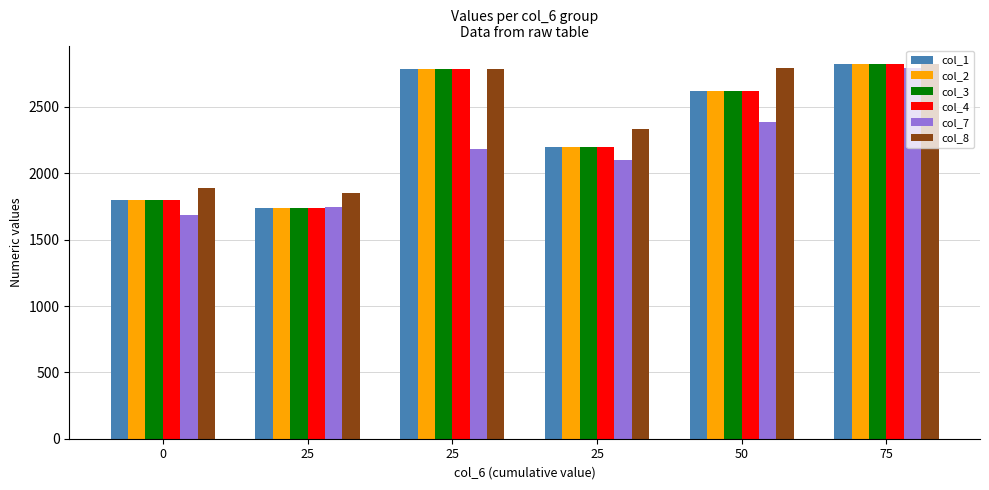

Where is col_3 nearest to the value 2279?

25